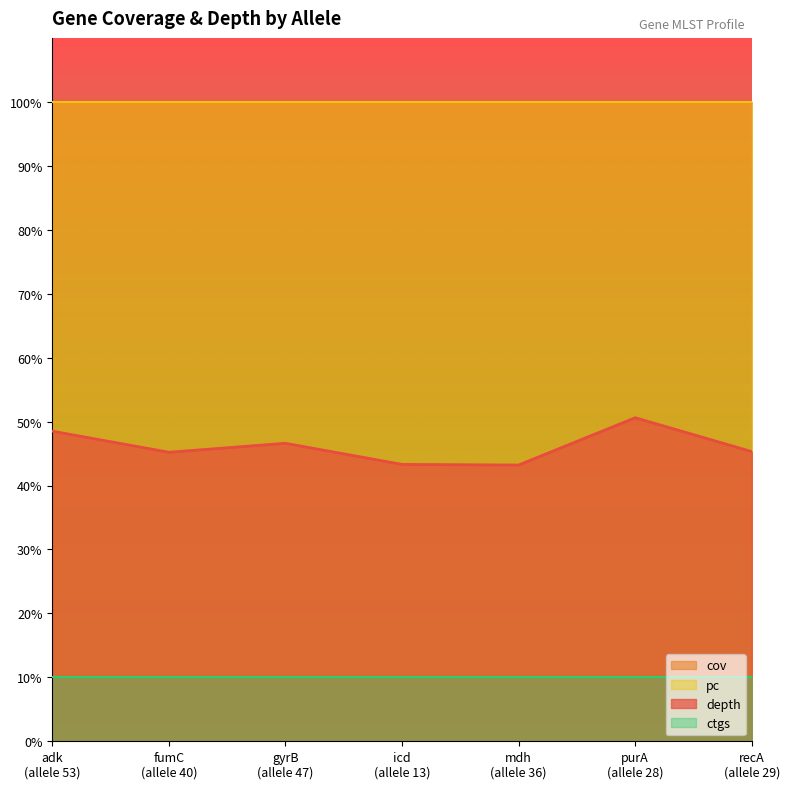

True or false: depth and pc cross at least once.

False